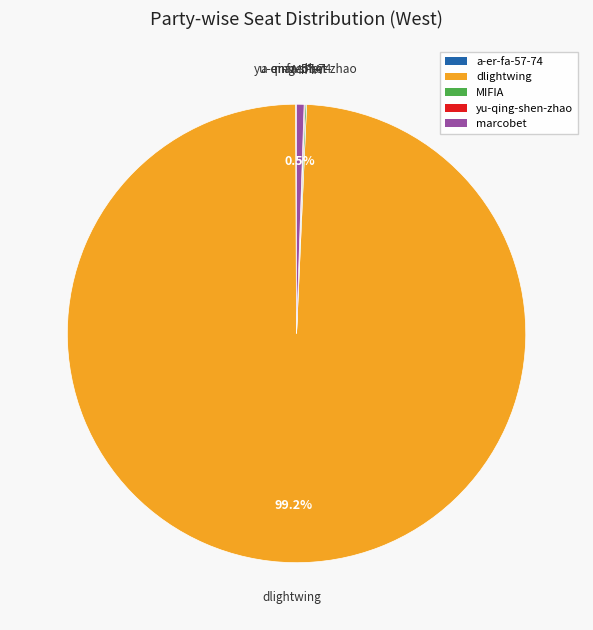

To the nearest percent, what is the average slice percentage?

20%